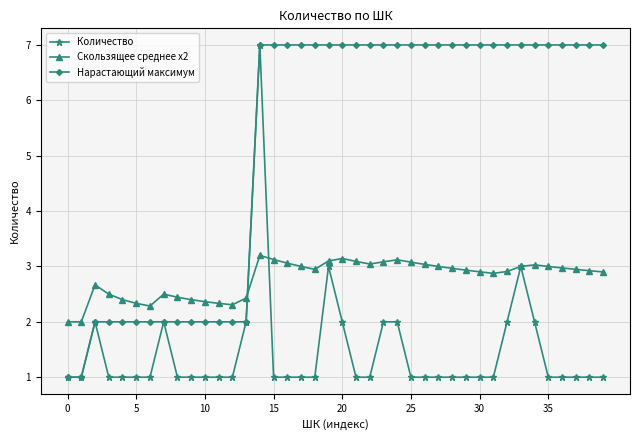

What is the lowest value of the Количество series?

1.0